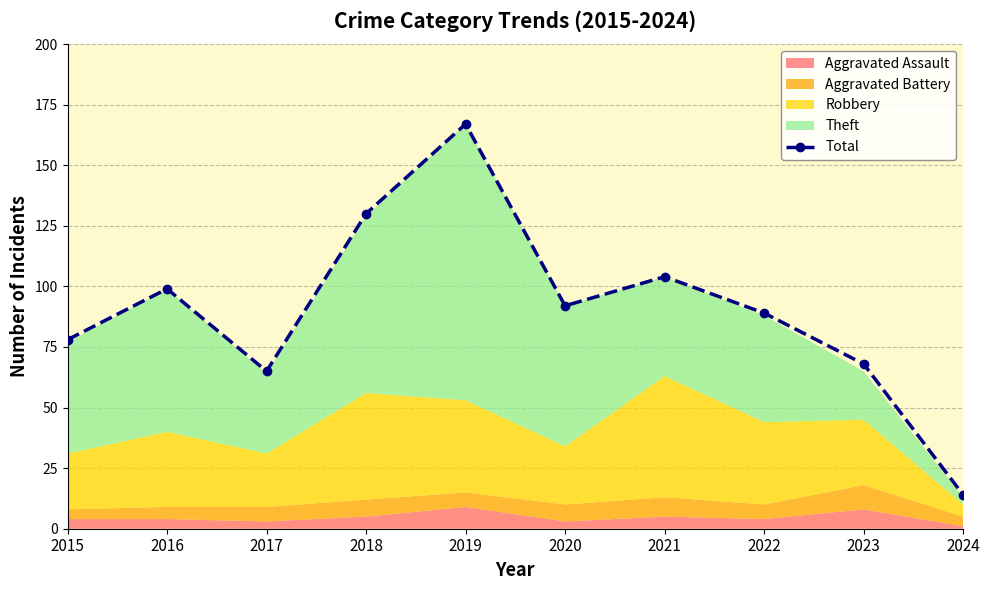

Is it true that Total equals 34 at 2017?

False